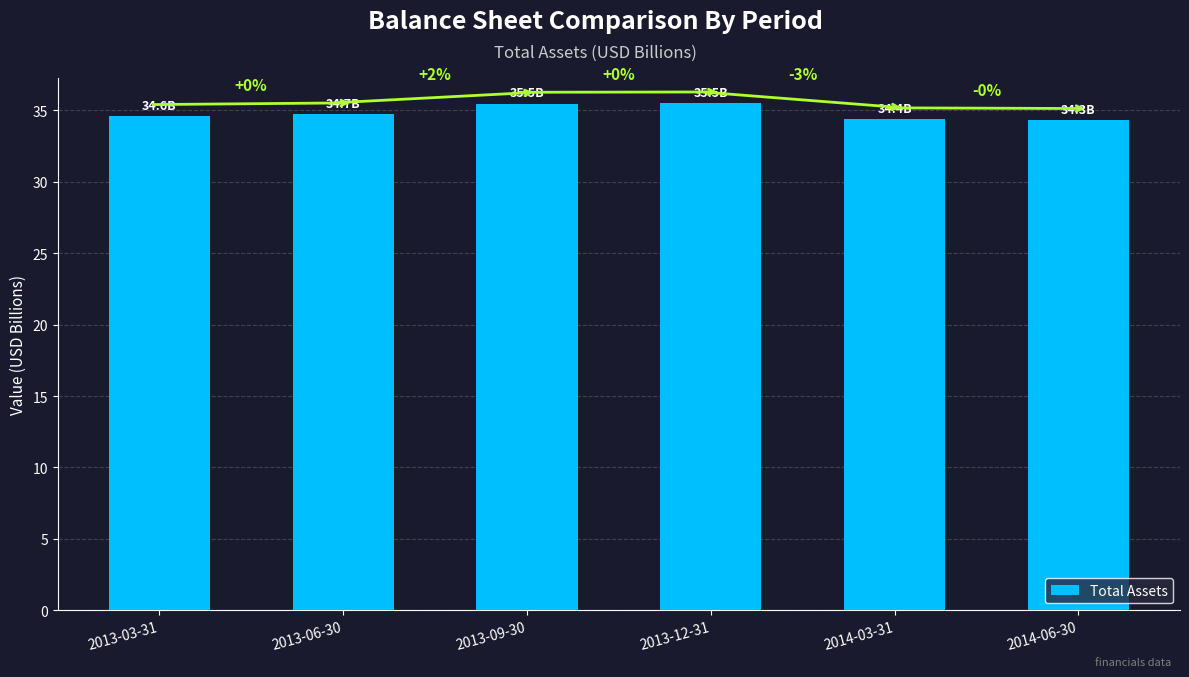

Are the bars horizontal?

No